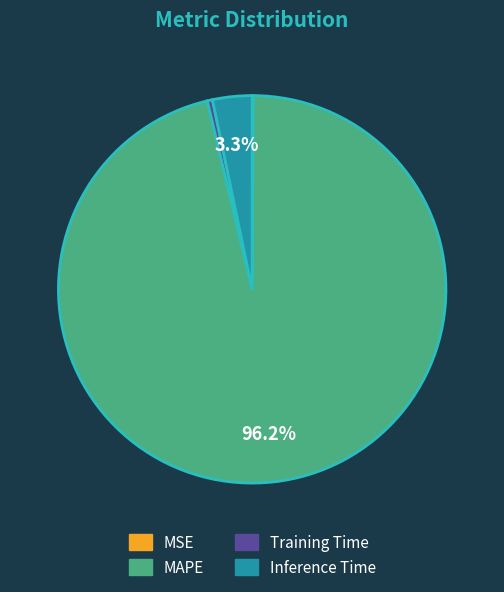

The Training Time slice represents 9% of the pie. True or false?

False